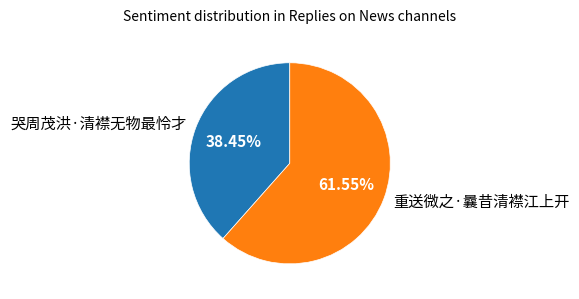

Which slice represents more than half of the pie?

重送微之·曩昔清襟江上开